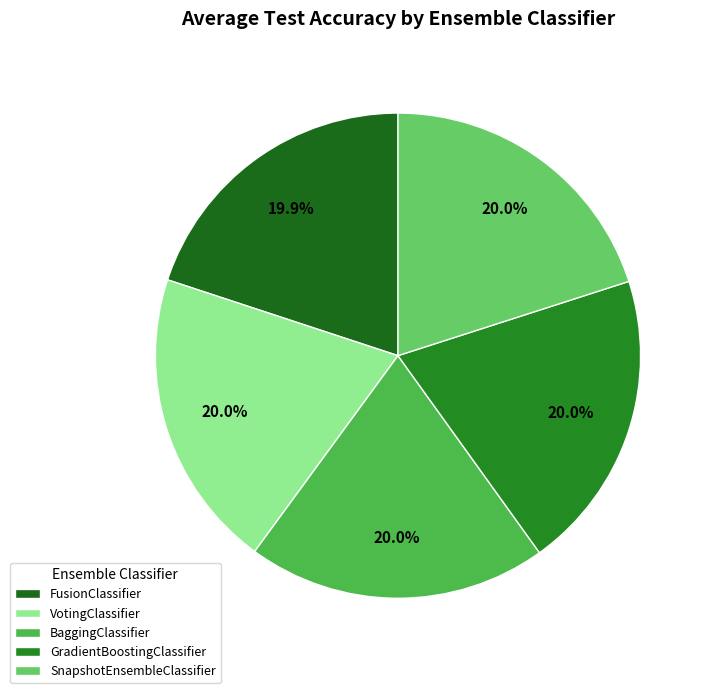

Does VotingClassifier represent more than half of the total?

No